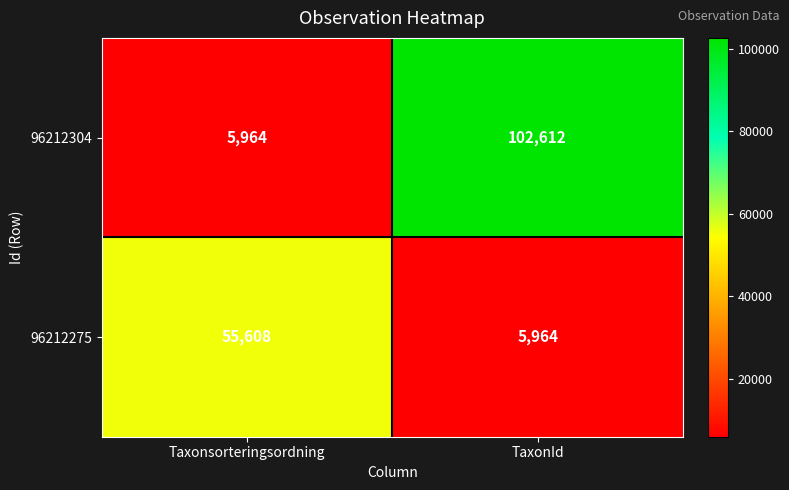

At how many categories does at least one series exceed 15384?

2